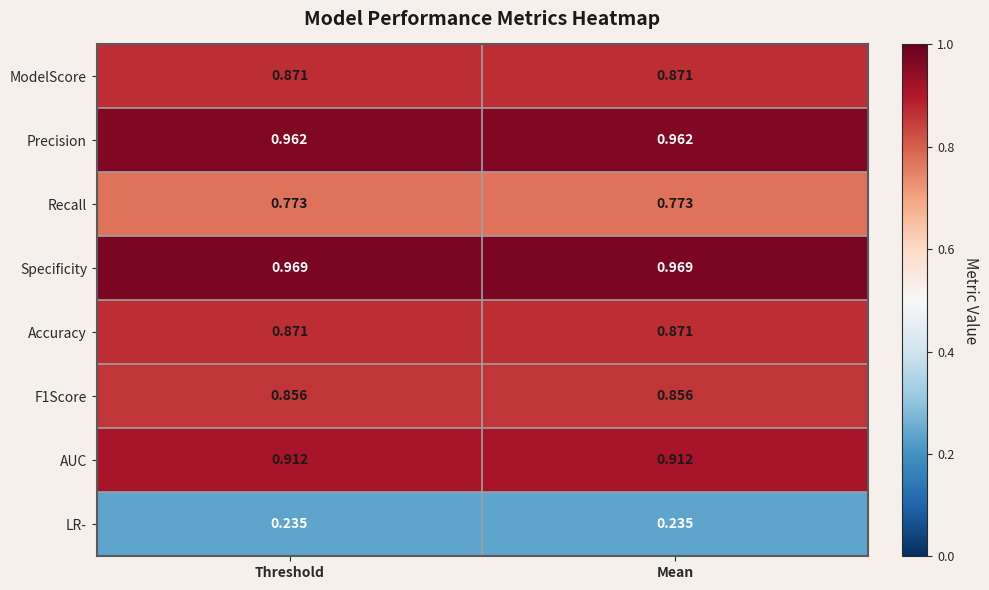

How many data points does each series have?

2